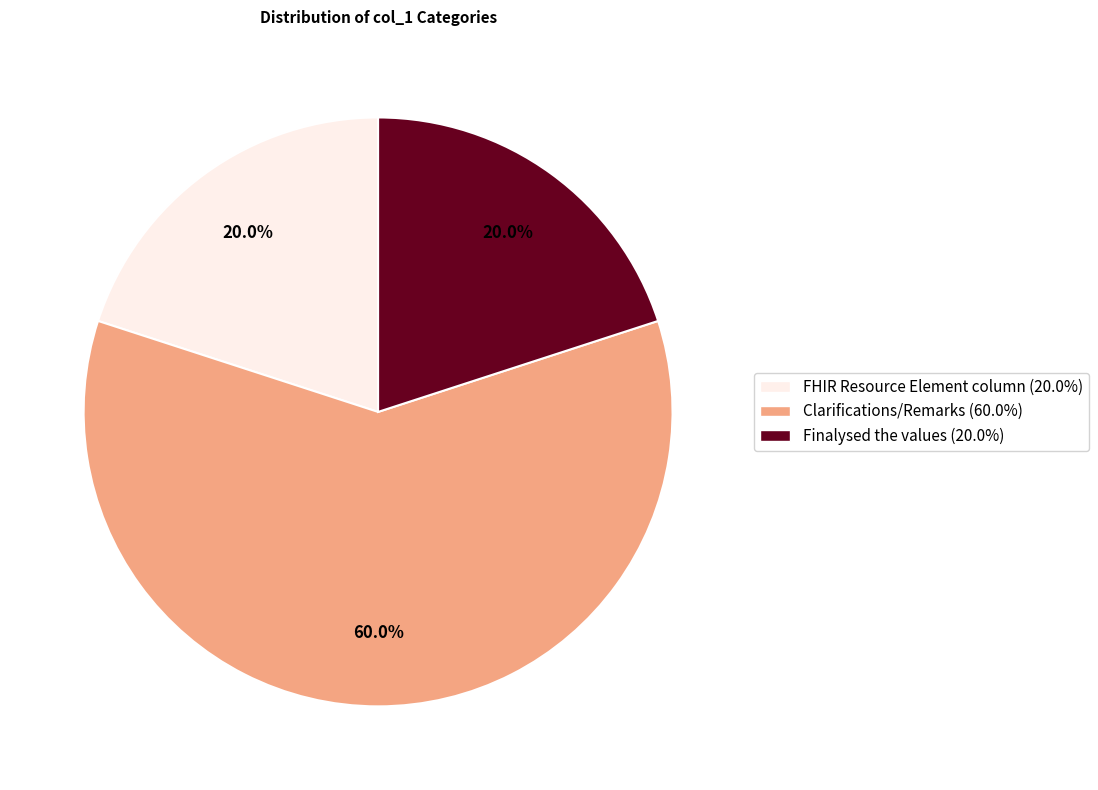

Which has a higher value, Finalysed the values or Clarifications/Remarks?

Clarifications/Remarks